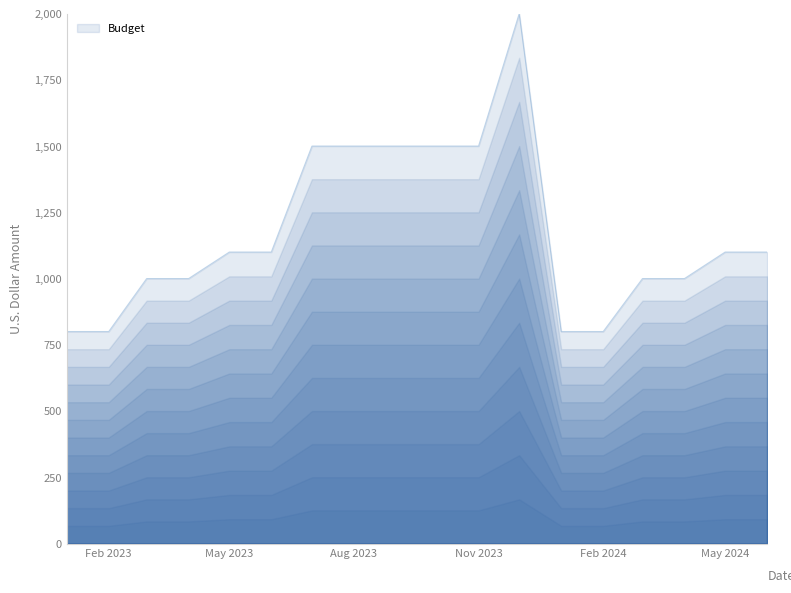

Does the chart display data point markers on the line(s)?

No